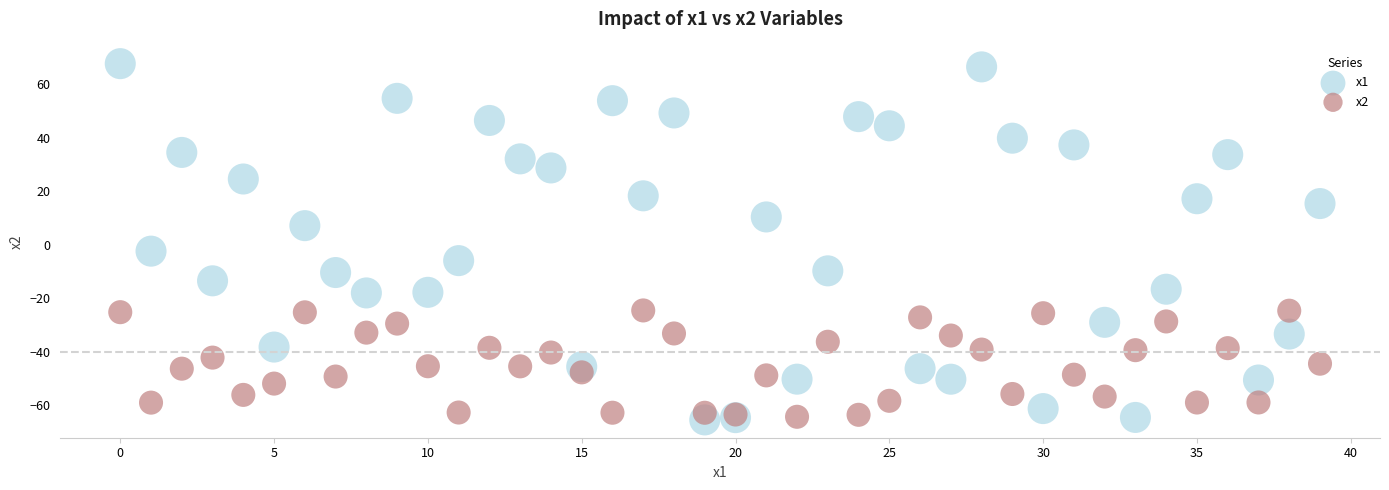

Which series has the largest Y range (max minus min)?

x1